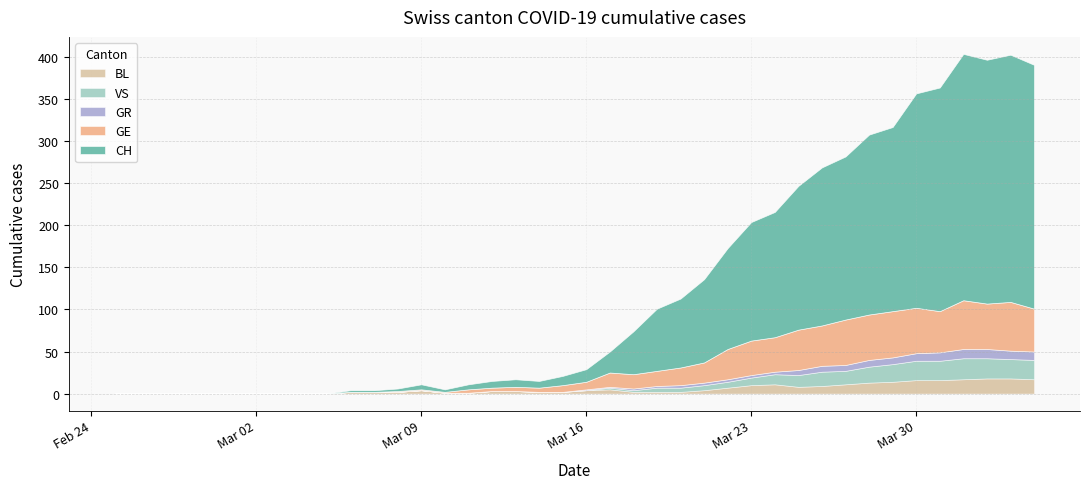

At which label does GR first exceed 1?

22